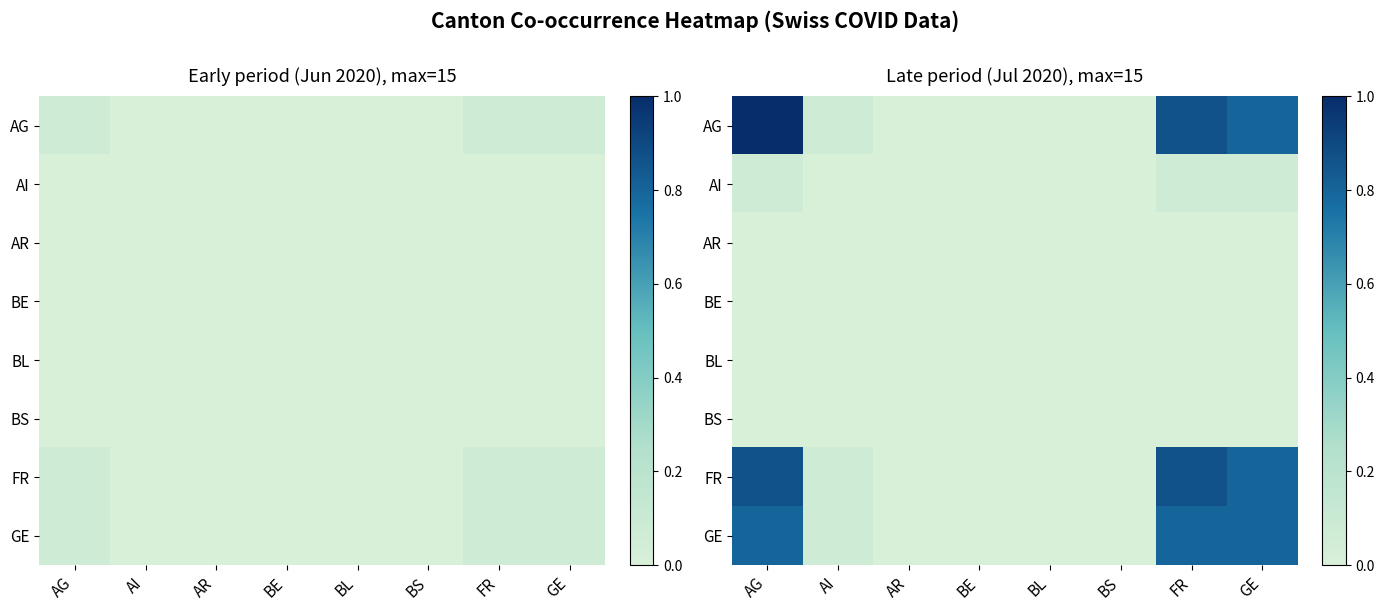

Is the value of AR at FR greater than the value of BS at AR?

No